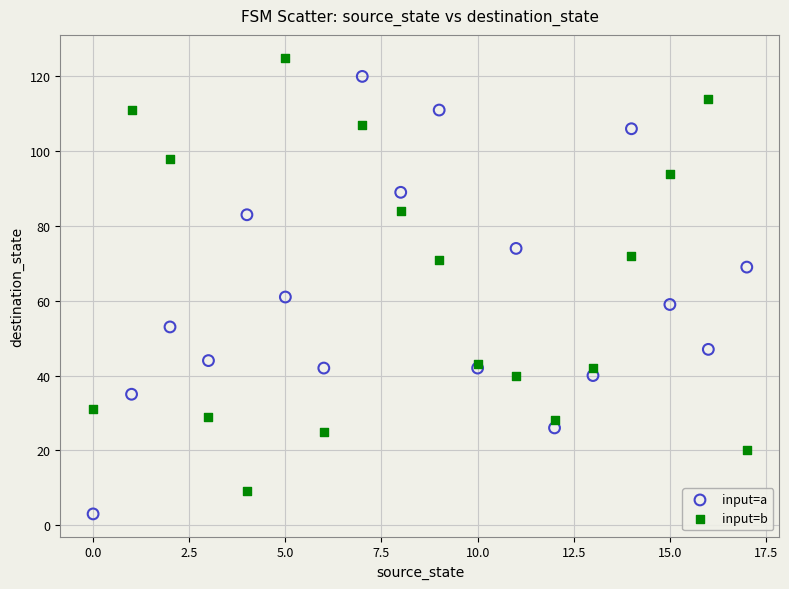

What are all the series names shown in the legend?

input=a, input=b